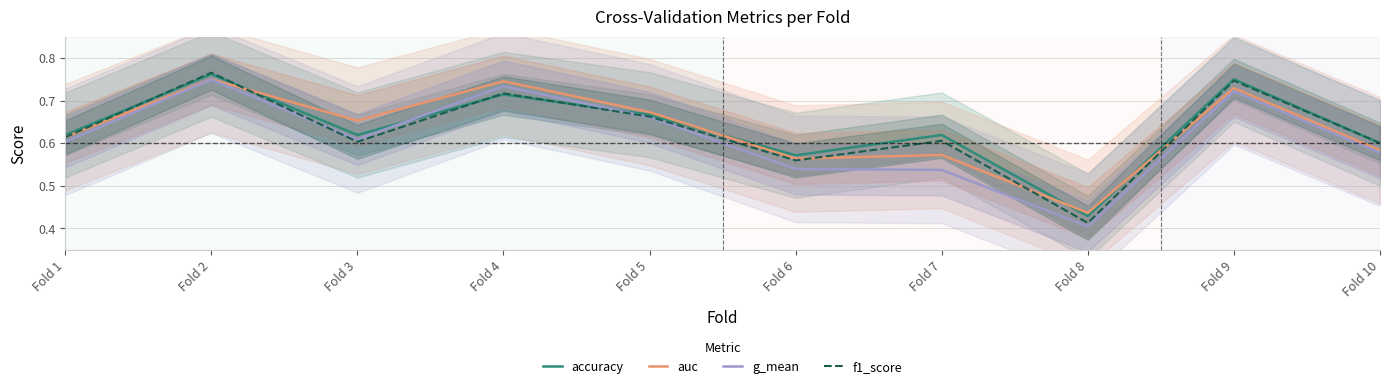

At which label does auc reach its minimum?

Fold 8